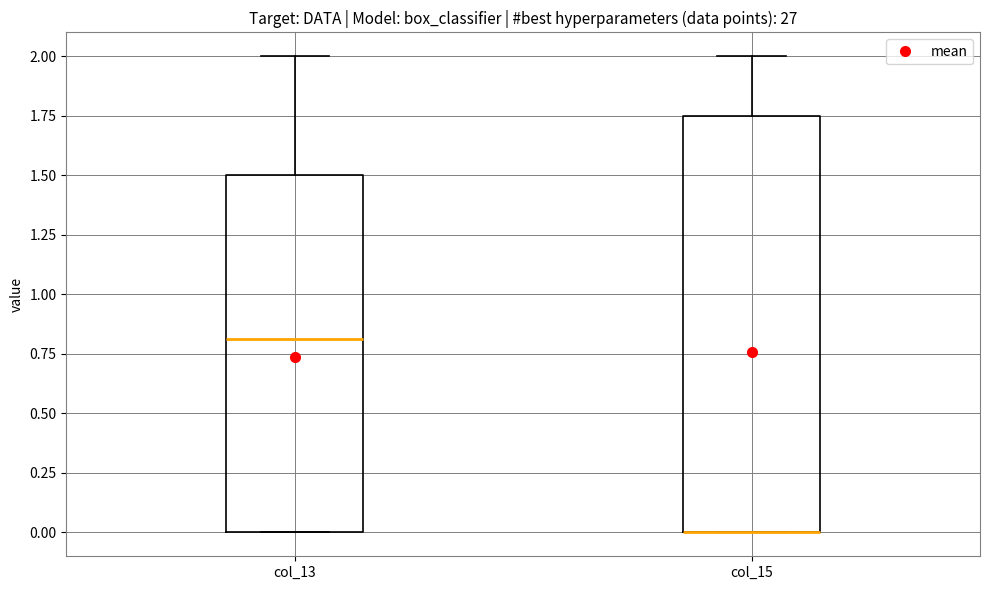

Reading left to right, read every box against the y-axis: the position of its median line, the range the box covers, and the ends of its whiskers. The values are not printed on the chart, so give them approximately, as read against the axis.

col_13: median 0.80, box 0.00 to 1.50, whiskers 0.00 to 2.00
col_15: median 0.00 (drawn on the box's lower edge), box 0.00 to 1.75, whiskers 0.00 to 2.00